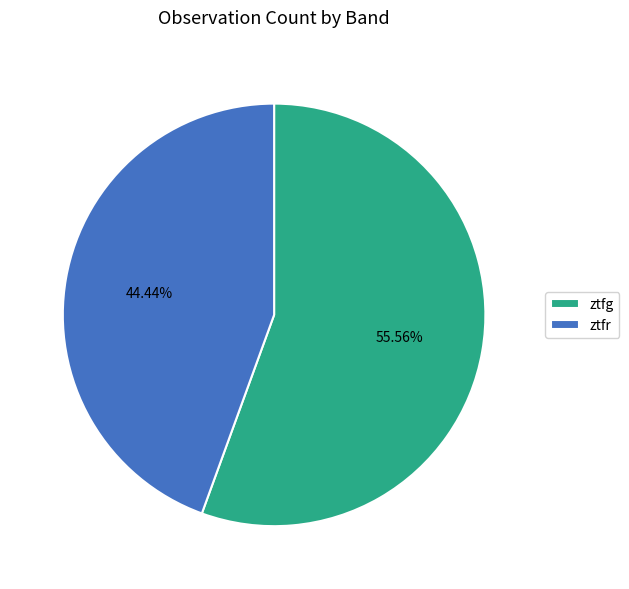

Combined, what portion of the pie is ztfg and ztfr?

100.0%